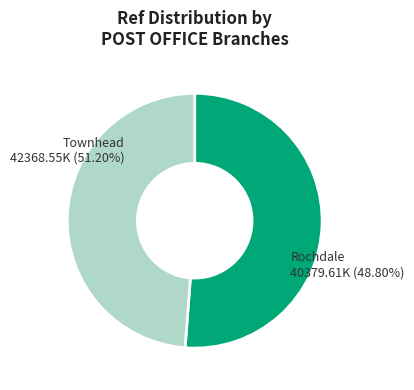

How many segments does this pie chart have?

2